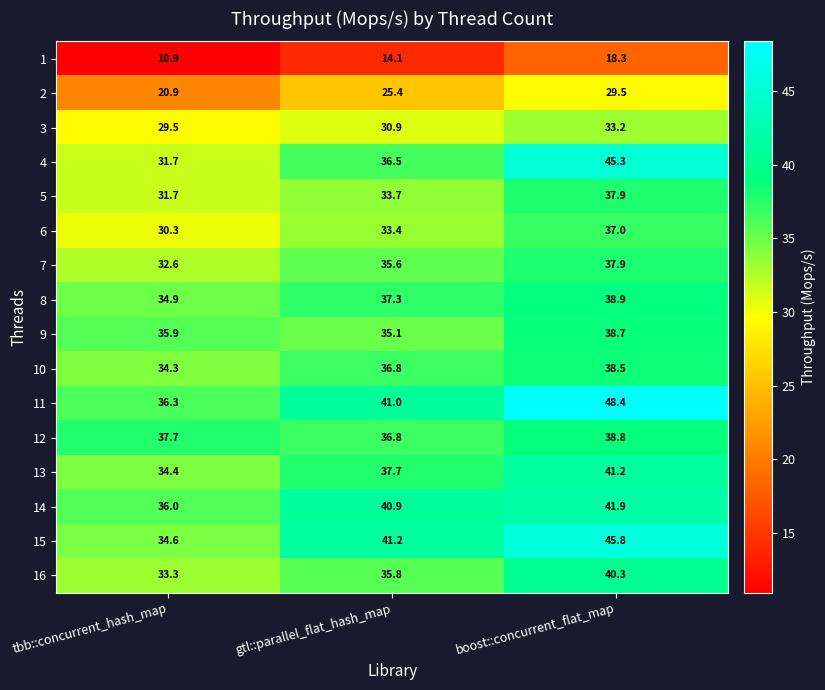

True or false: 1 has a value of 18.3 at boost::concurrent_flat_map.

True